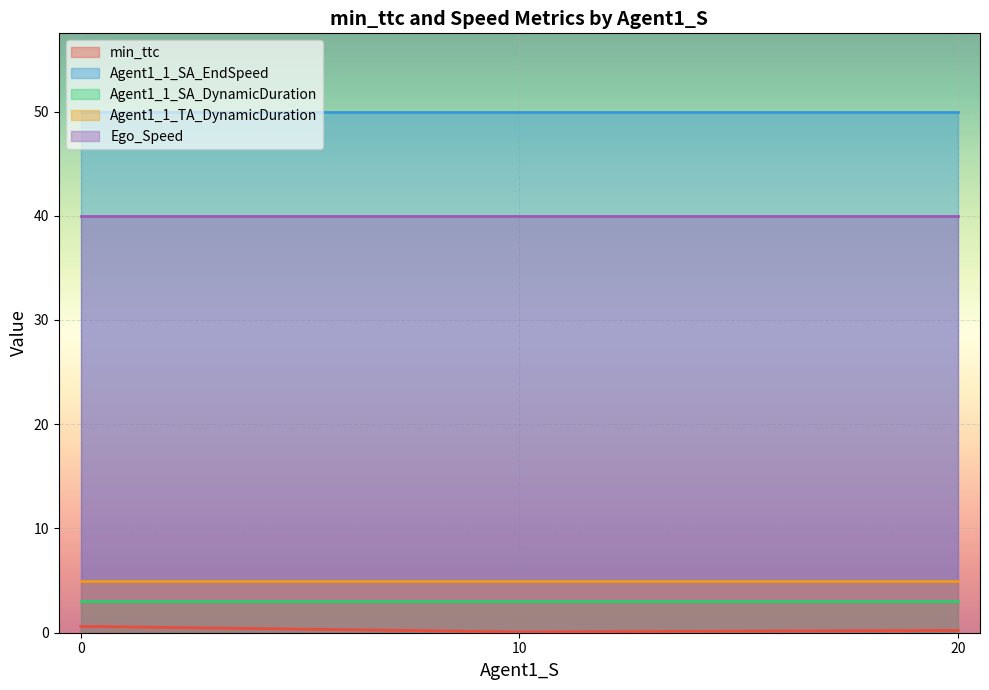

How many lines are shown in the chart?

5